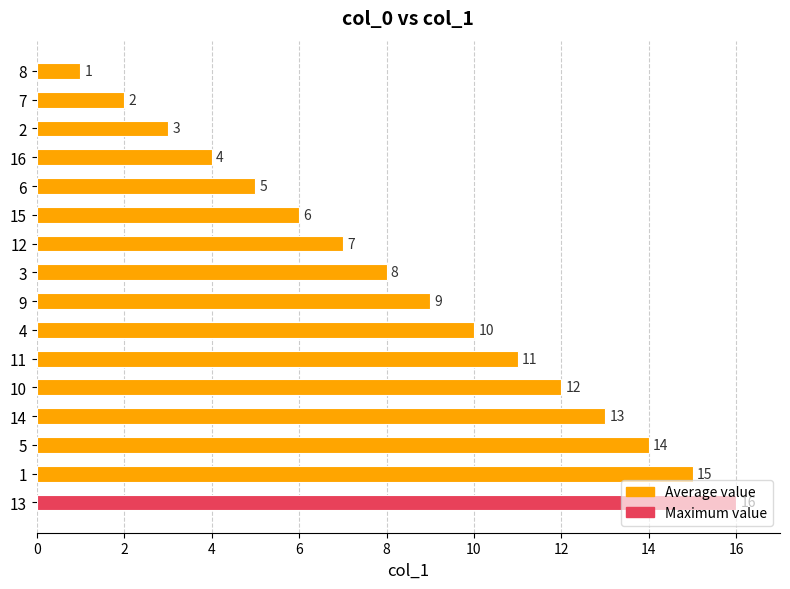

How many values are below 9?

8